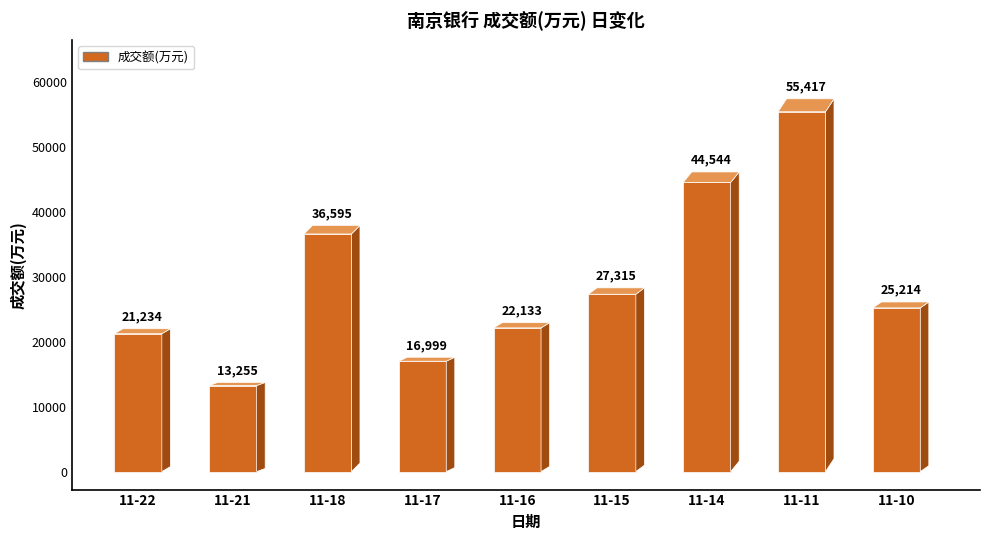

At how many categories does at least one series exceed 0?

9